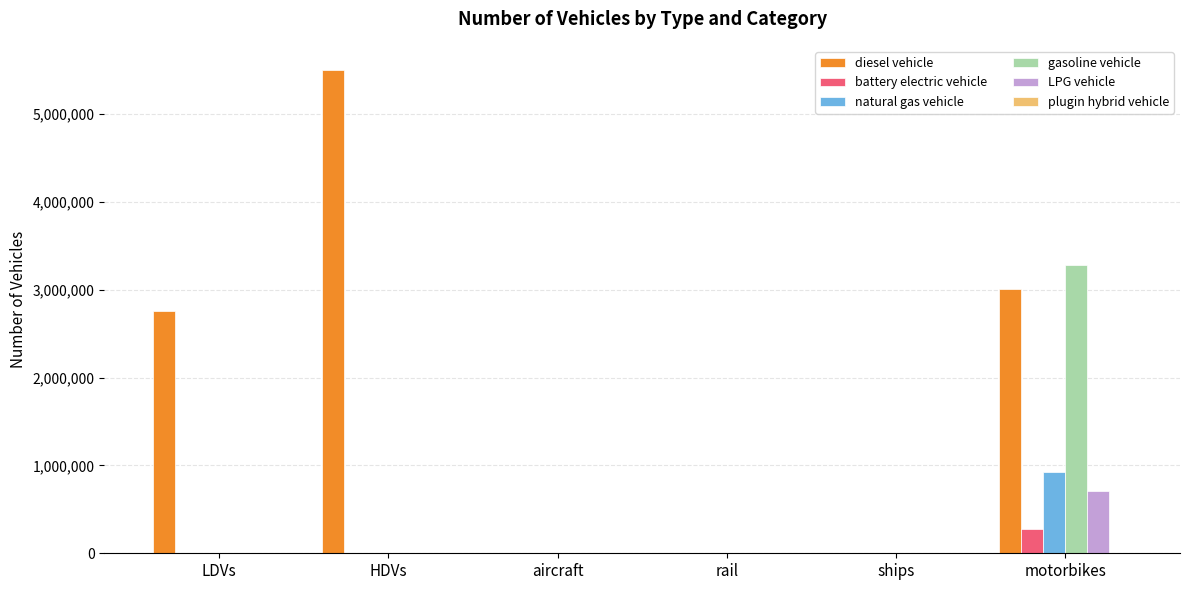

Are the bars grouped side by side (vs. stacked)?

Yes